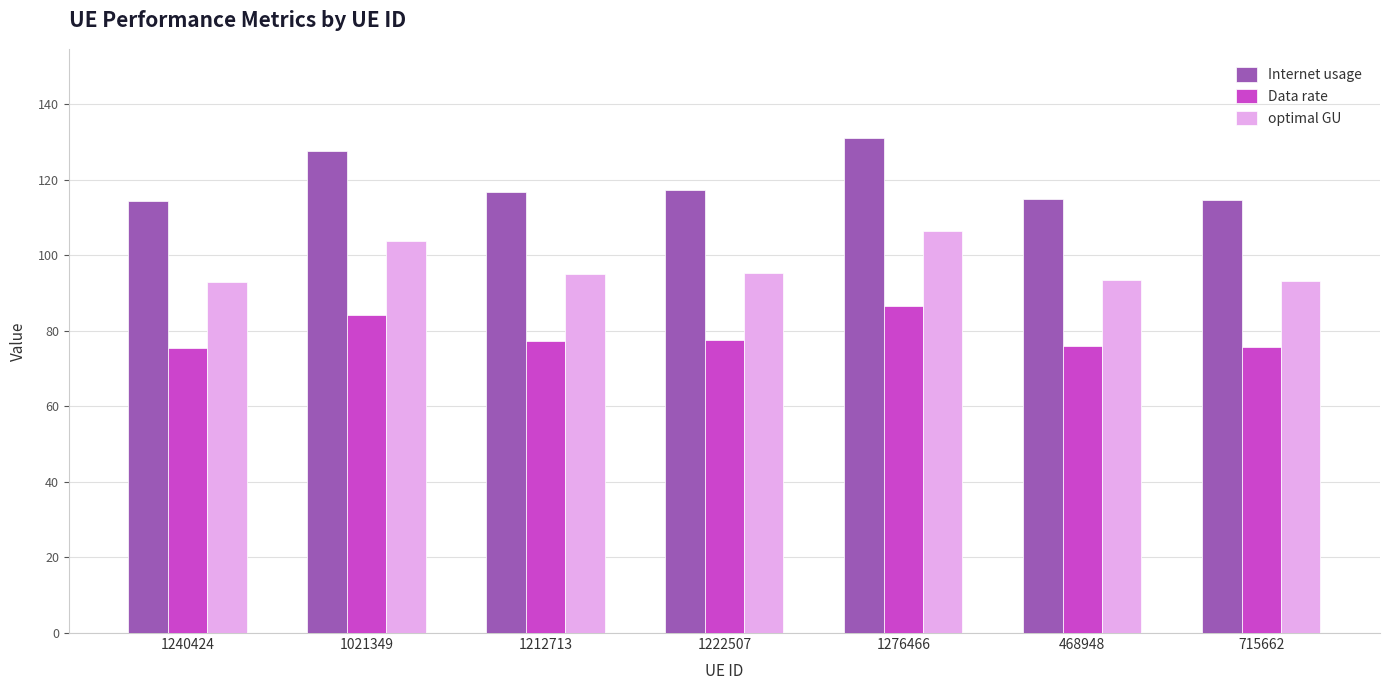

Which category has the highest value in the Internet usage series?

1276466